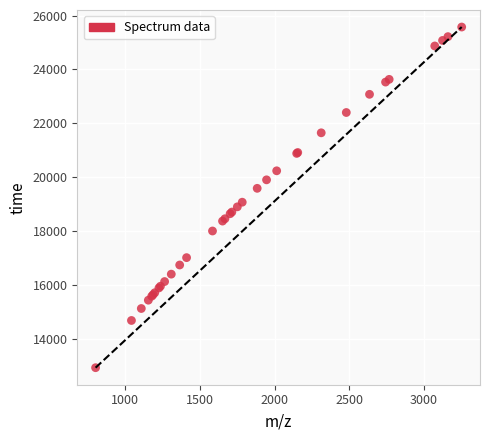

What Y value in the scatter plot is closest to 19252?

19073.3